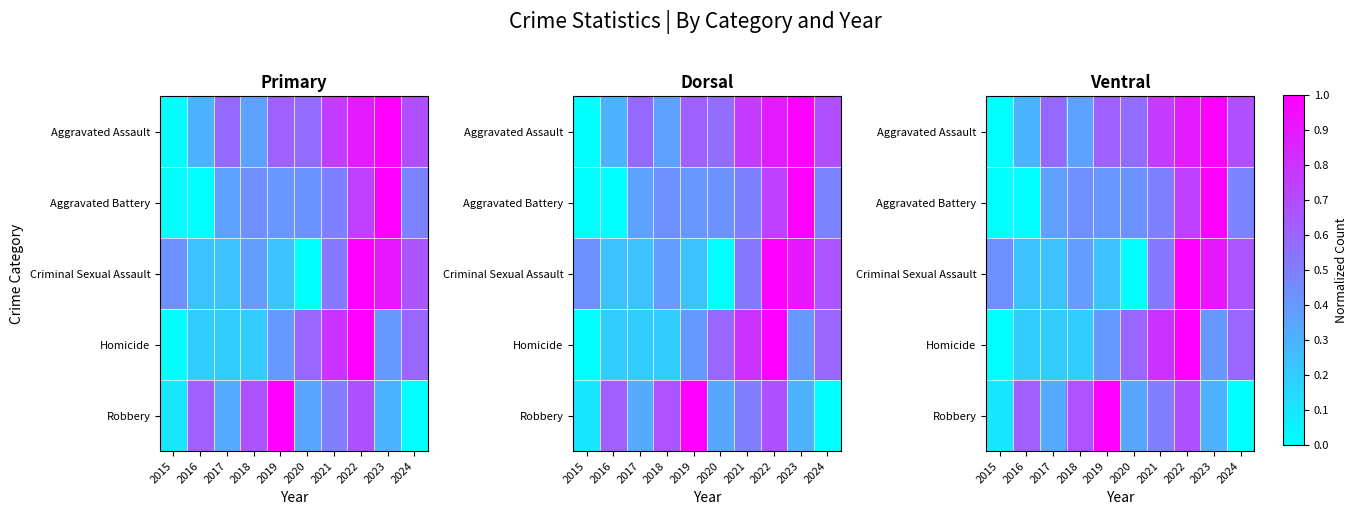

What is the difference between the maximum and minimum values in the Criminal Sexual Assault series?

1.0